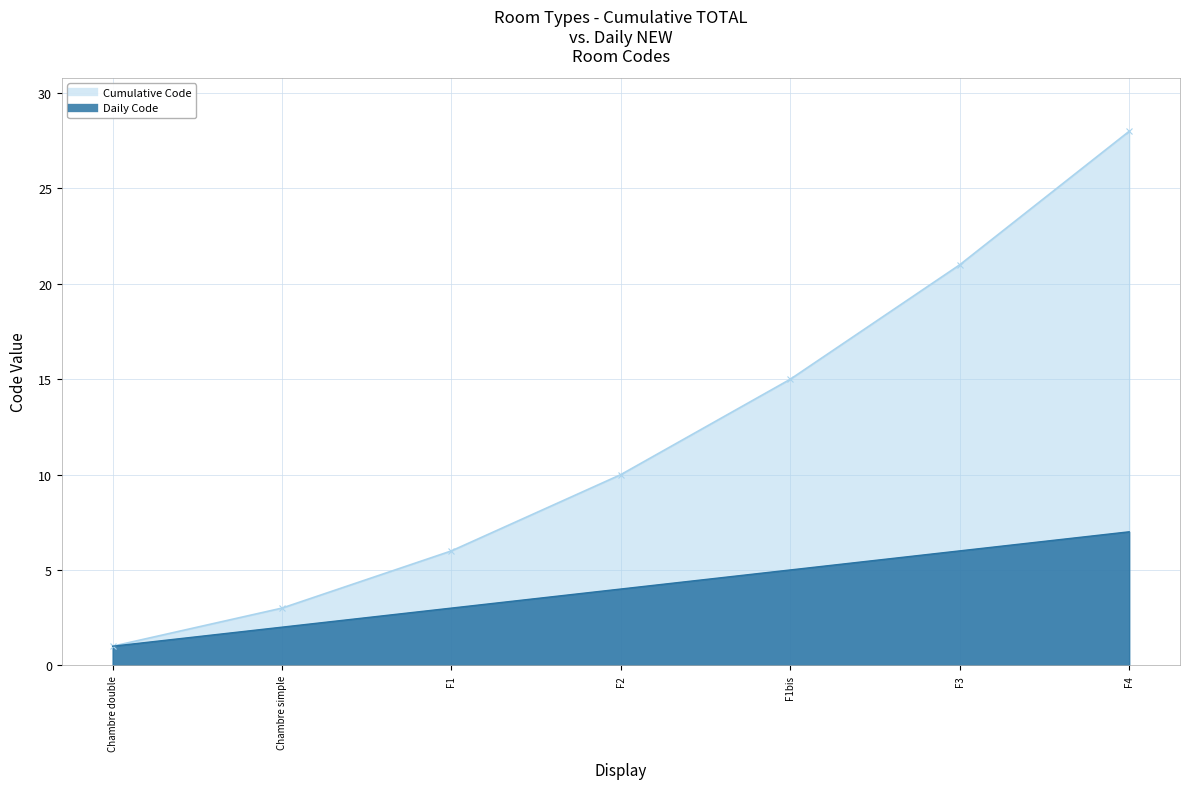

Which series changed the most between F2 and F1bis?

Cumulative Code